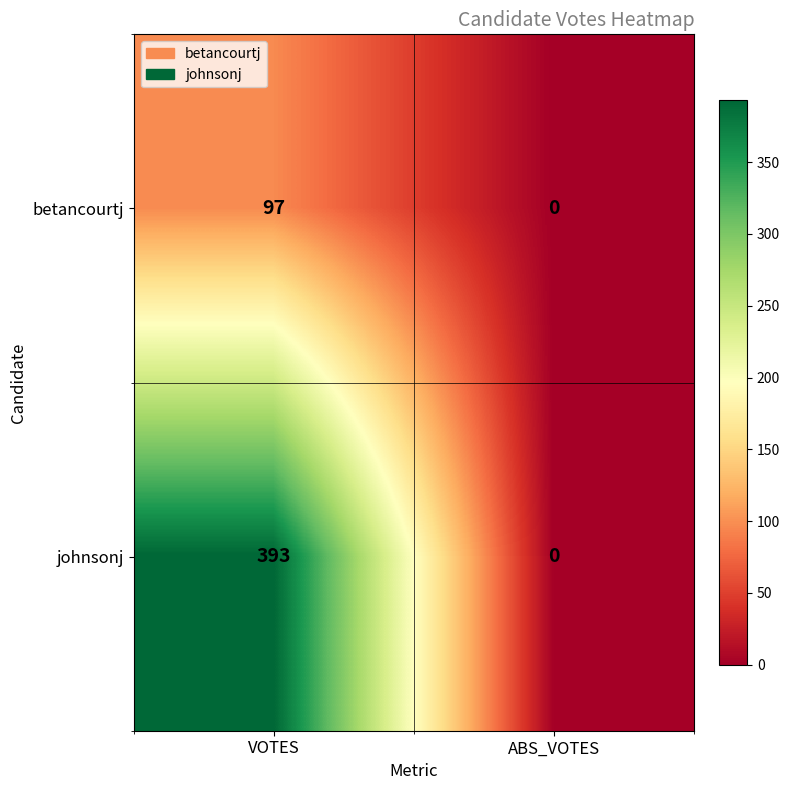

At which category is the sum across all series the highest?

VOTES